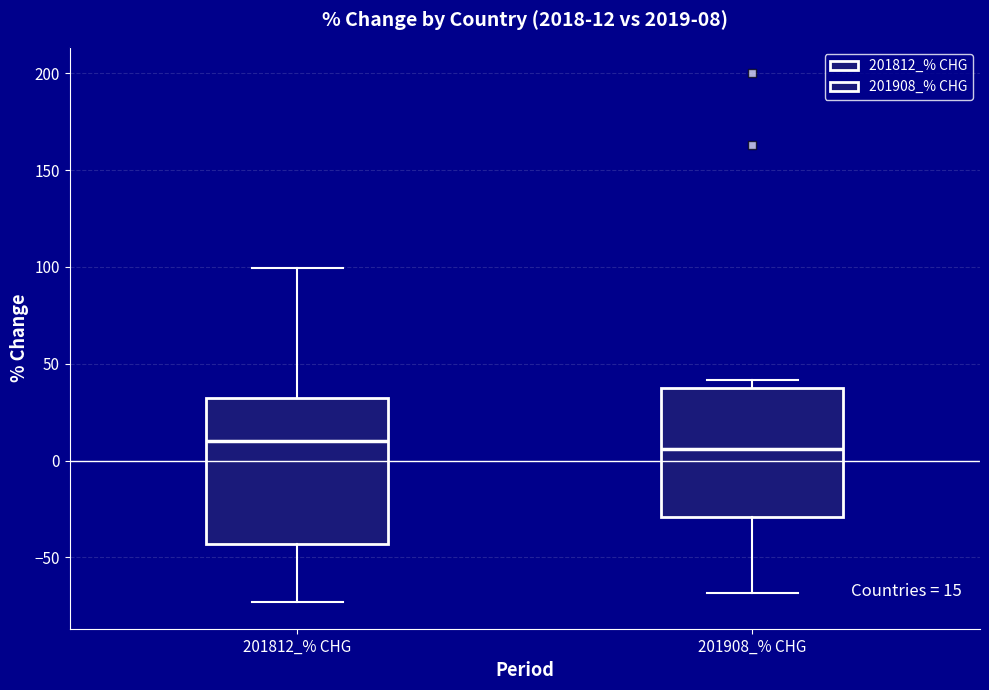

Comparing the boxes themselves (not the whiskers), which one is the tallest?

201812_% CHG